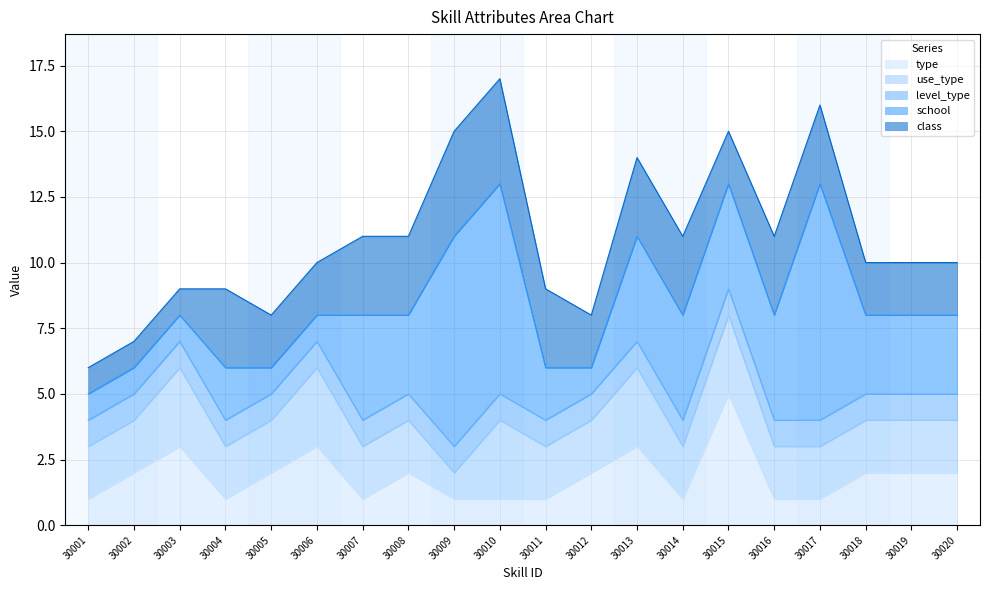

Where do type and use_type first cross each other?

30014 and 30015